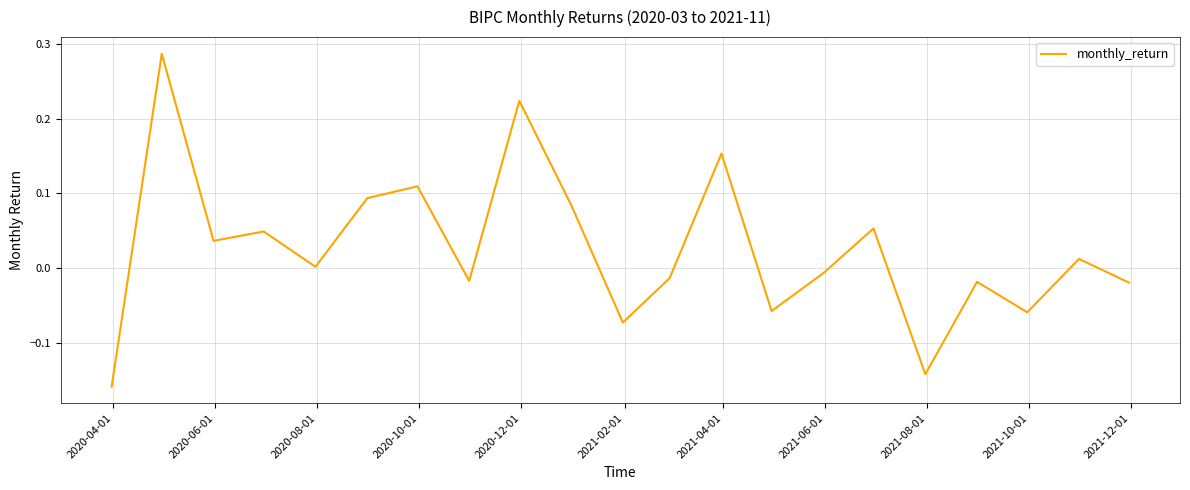

What is the sum of all values?

0.5